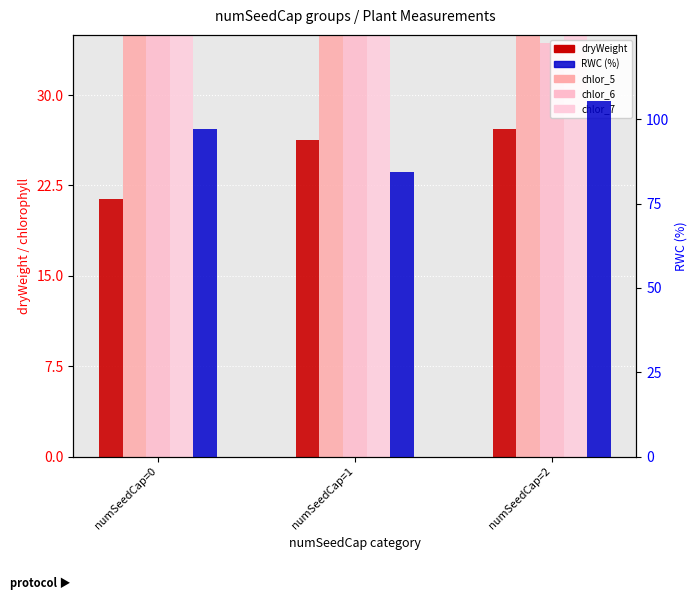

Which series has the largest range (max minus min)?

RWC